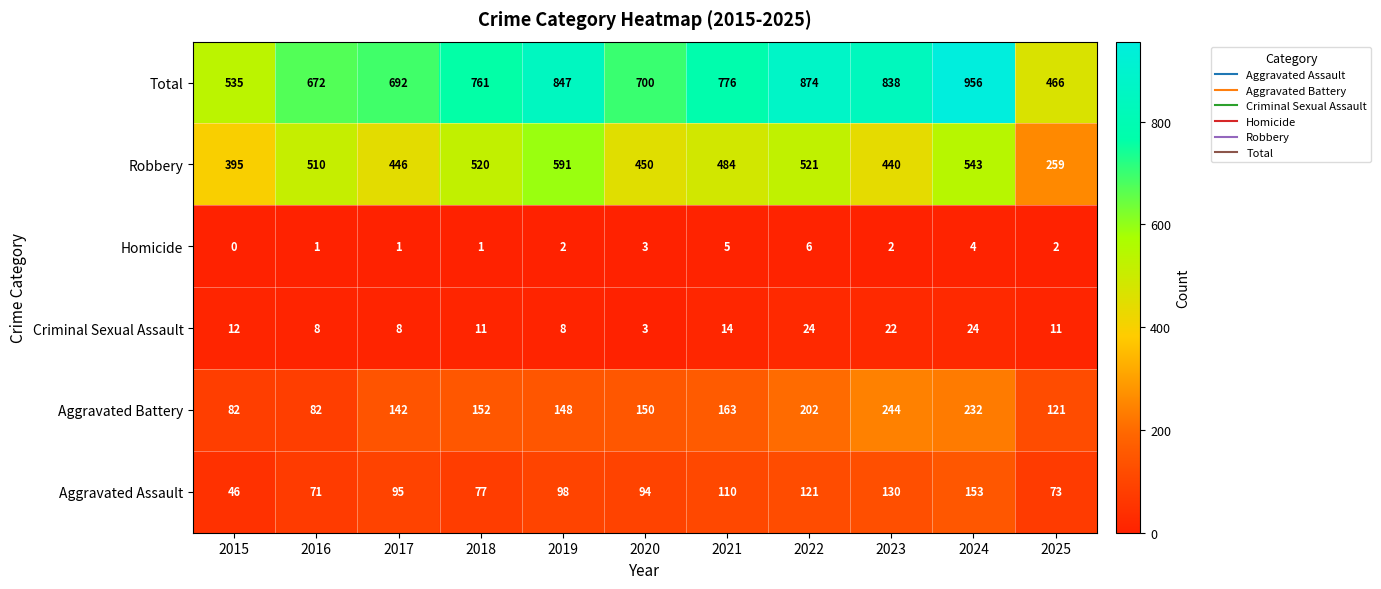

What is the total value across all series at 2021?

1552